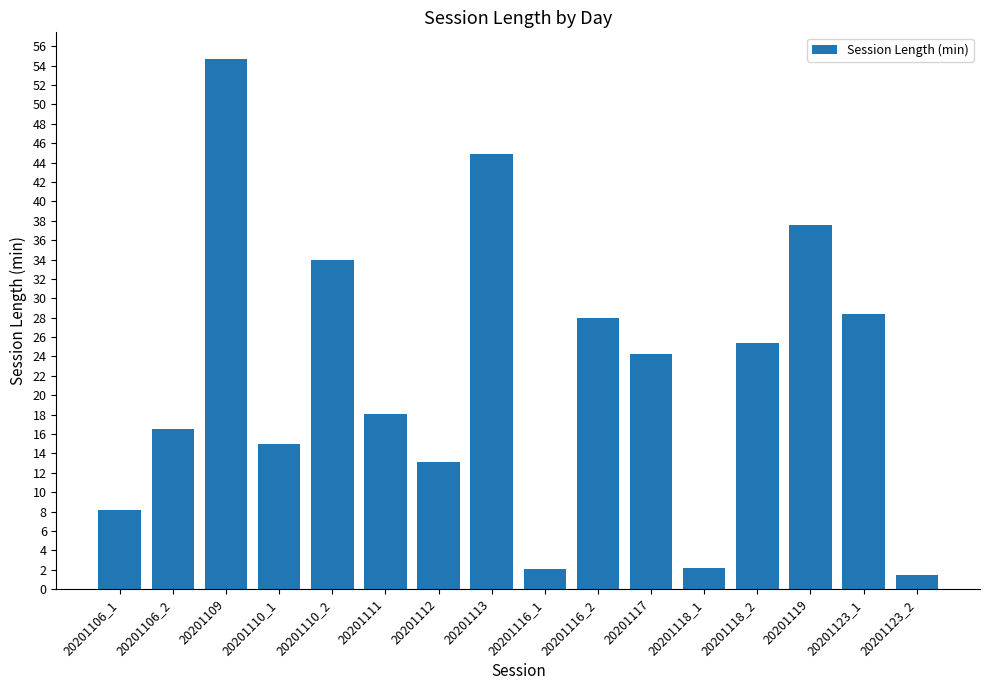

Does the chart contain stacked bars?

No